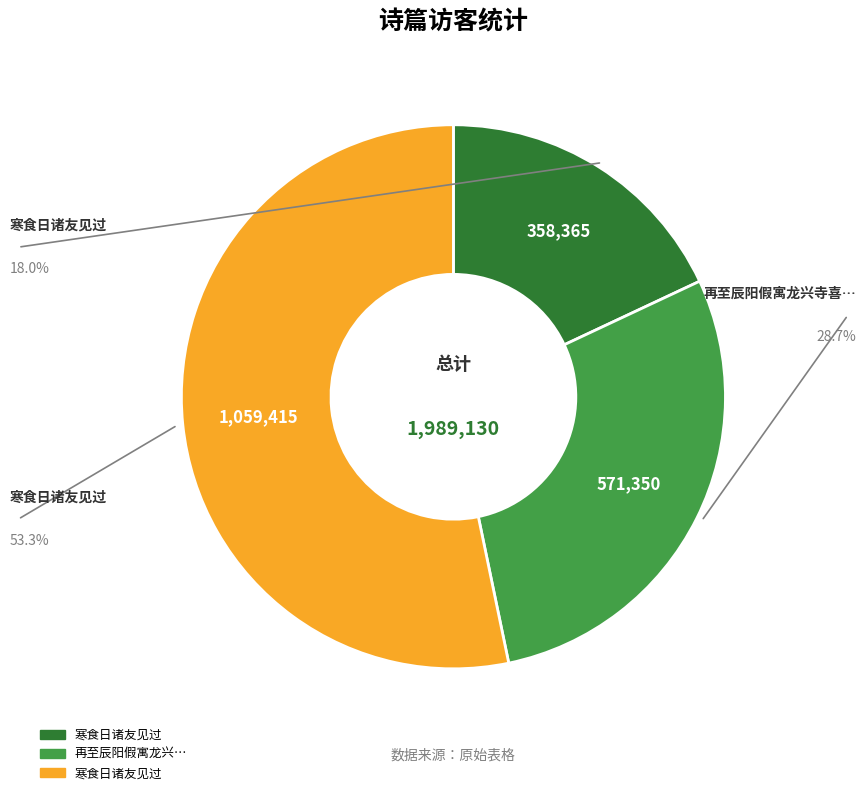

Is there any slice that represents more than half of the pie?

Yes